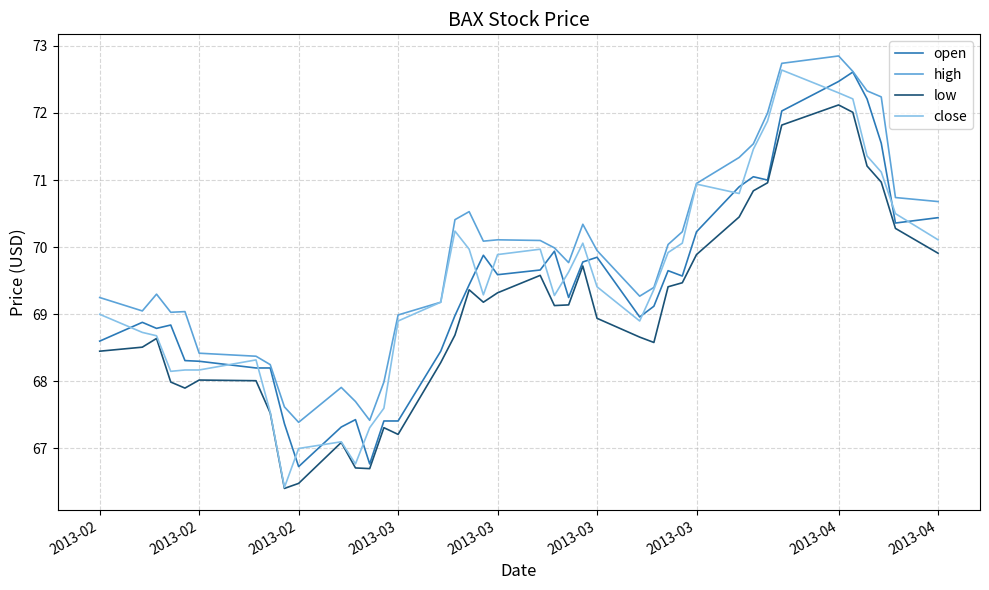

What is the highest value of the low series?

72.1